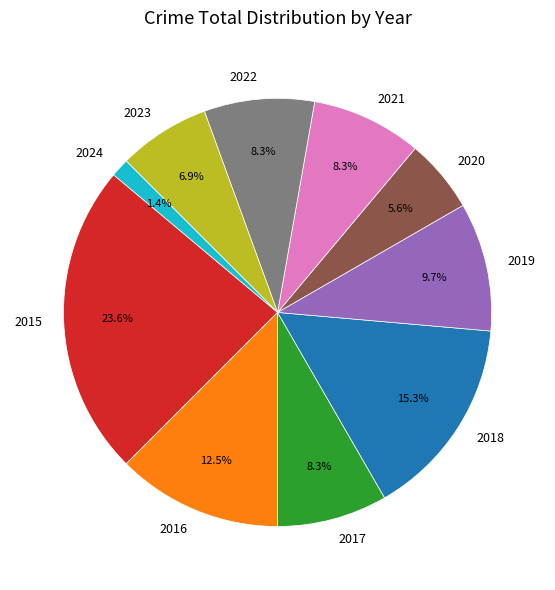

Which slice is the largest?

2015